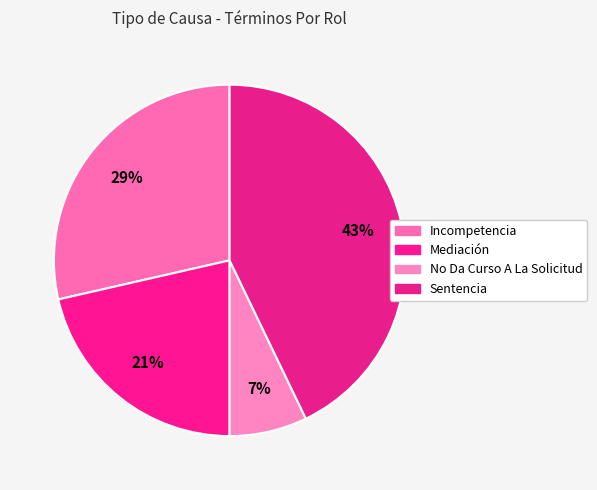

To the nearest percent, what is the difference between the largest and smallest slice percentages?

36%